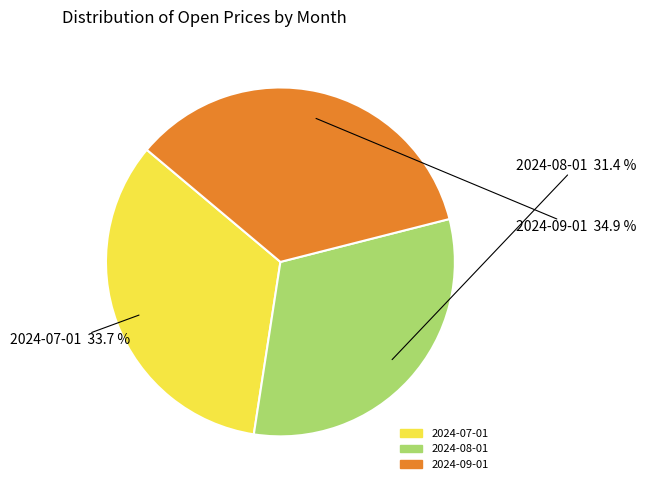

What is the smallest slice in the pie chart?

2024-08-01